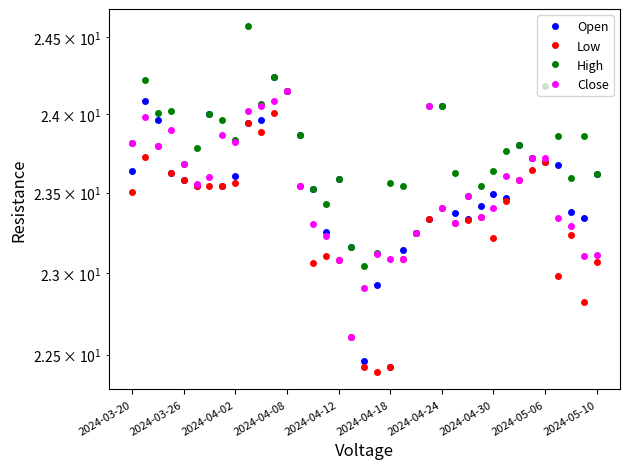

List the series in order of their peak value, highest first.

High, Open, Low, Close